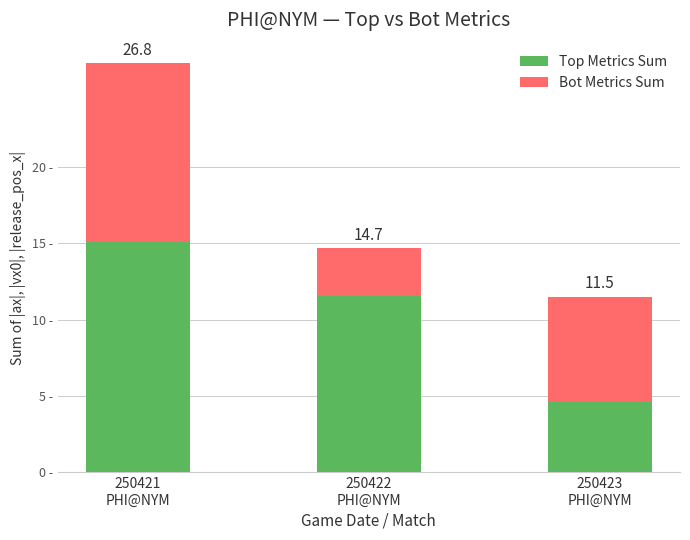

What is the sum of the Top Metrics Sum values at 250422
PHI@NYM and 250423
PHI@NYM?

16.1